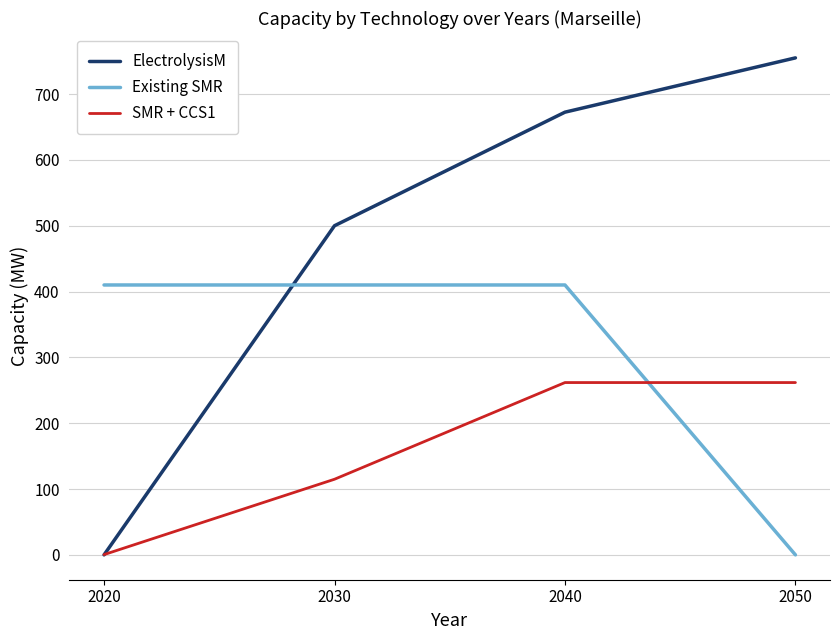

Rank the series by their average value, from lowest to highest.

SMR + CCS1, Existing SMR, ElectrolysisM